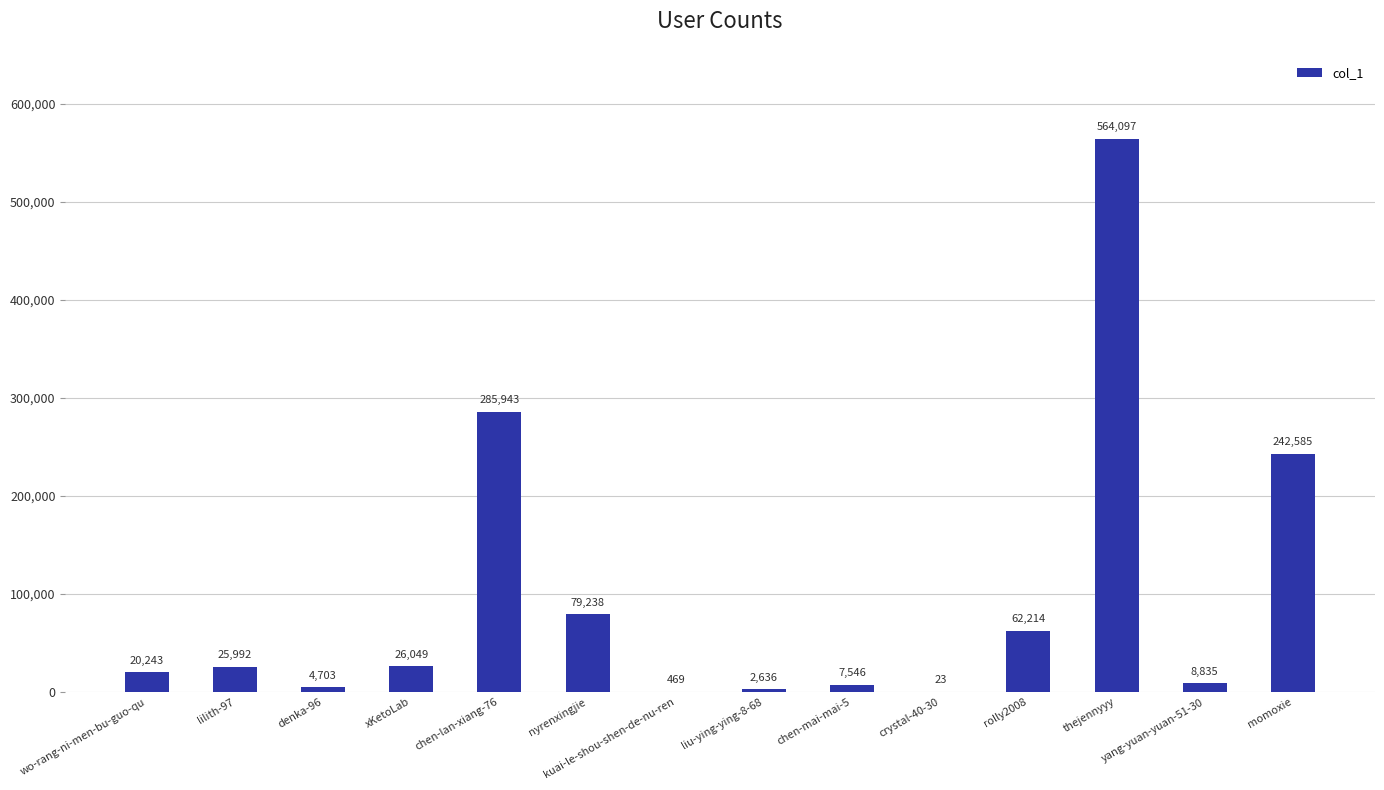

True or false: the data shows 4703 at denka-96.

True